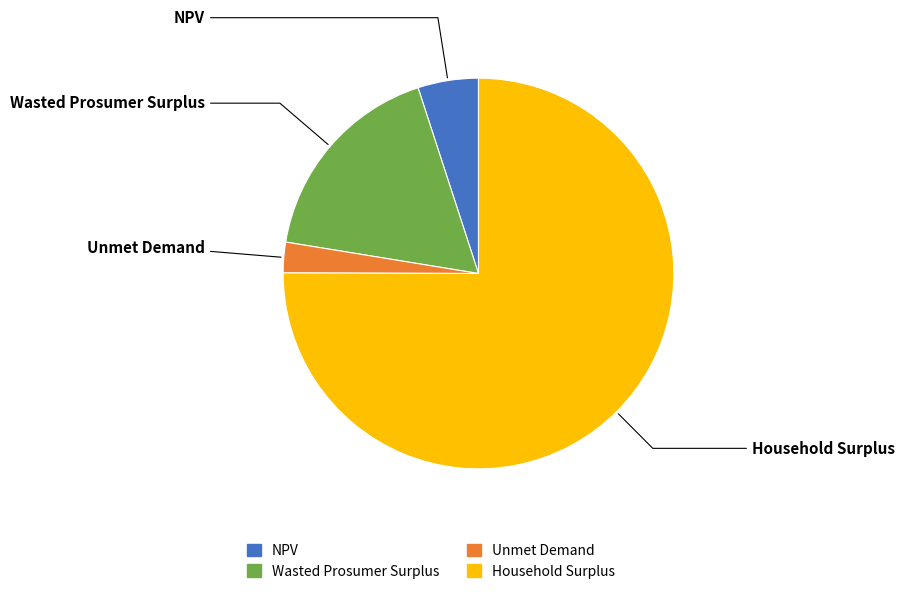

True or false: NPV accounts for 5% of the total.

True